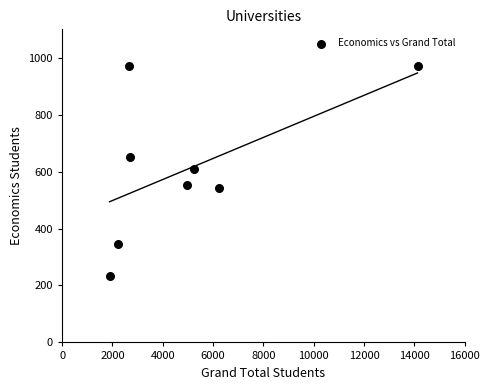

What is the average X value?

5009